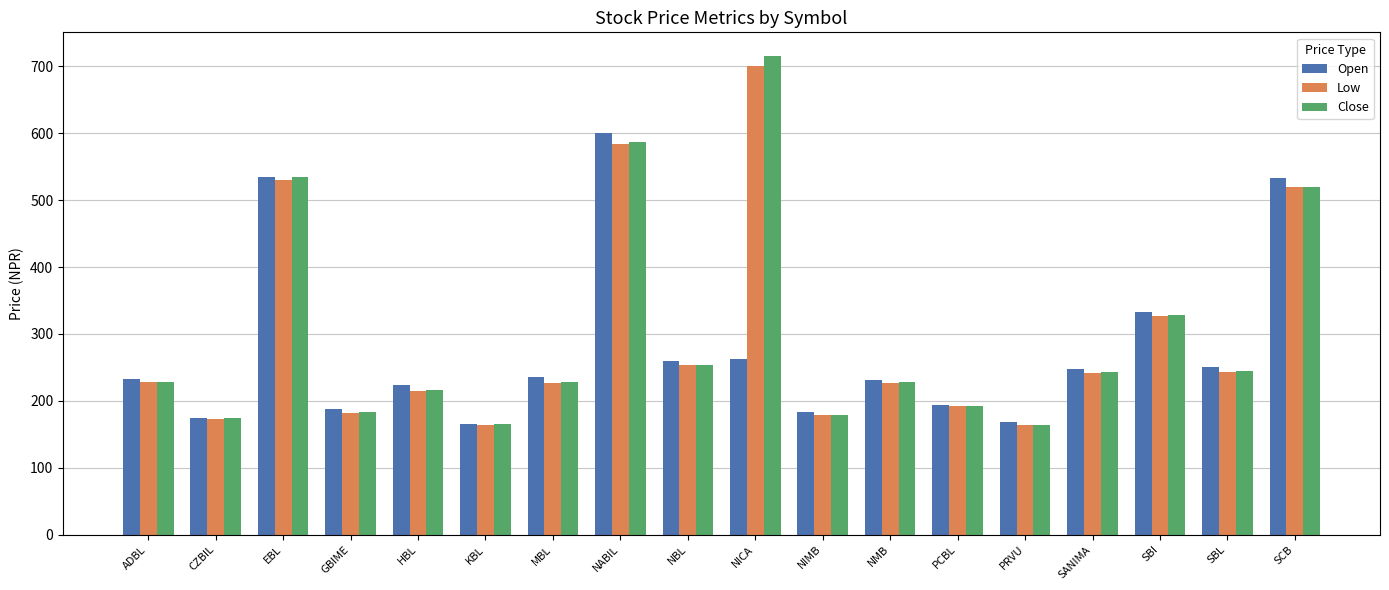

What position from the right is NABIL?

11